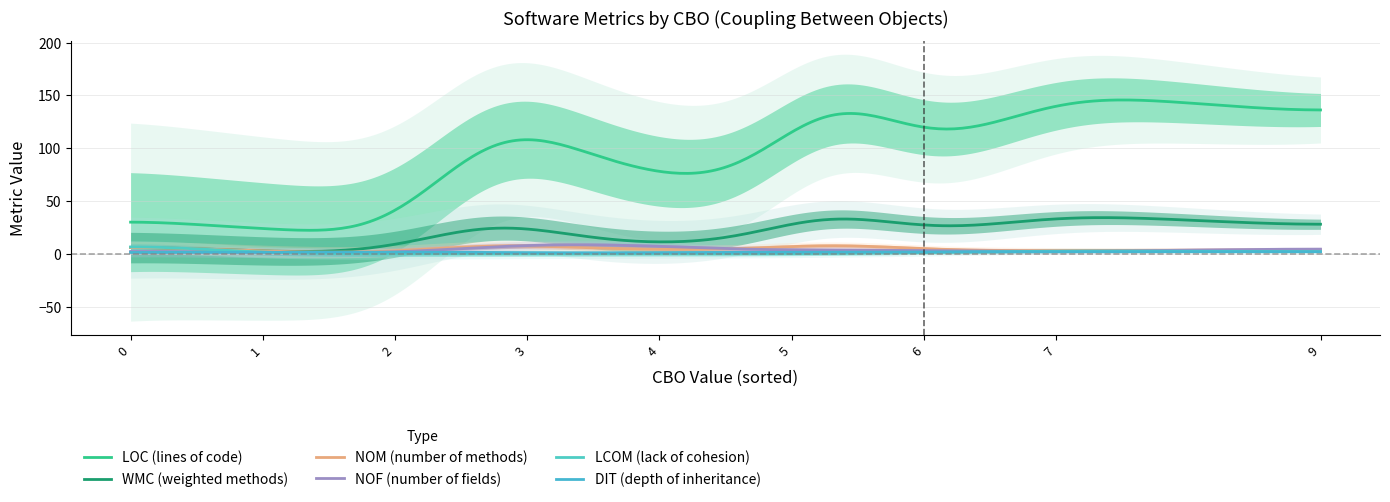

Reading left to right, transcribe all the data shown in this chart.

loc: 20	7	148	22	55	87	6	133	85	138	153	31	129	219	35	106	31	187	73
wmc: 2	2	58	5	13	16	0	26	11	34	38	6	26	62	8	17	2	52	8
nom: 2	2	10	5	3	3	0	4	7	7	3	6	4	15	8	6	2	15	4
nof: 1	0	4	2	1	3	0	5	11	8	2	2	5	5	3	10	1	10	8
lcom: 0	1	0	6	0	1	0	2	0	15	3	3	2	0	10	0	0	0	0
dit: 2	1	1	1	2	2	2	2	1	1	2	1	2	1	1	1	1	1	1